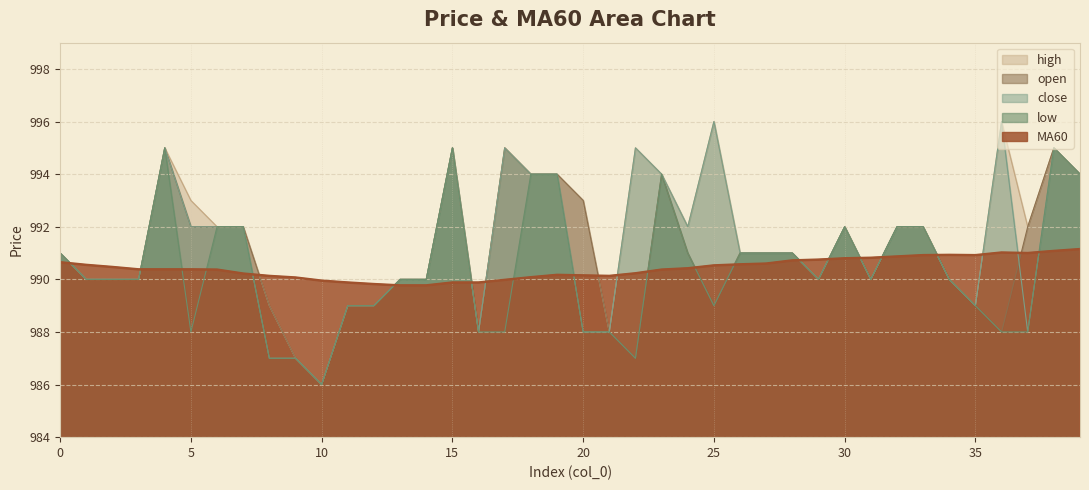

List the series in order of their peak value, highest first.

high, close, open, low, MA60